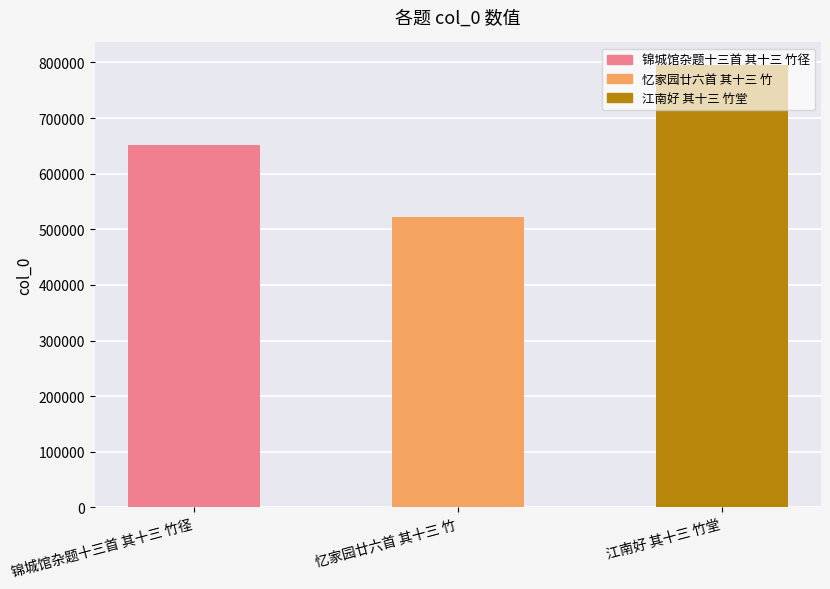

What is the difference between the maximum and second lowest values?

144401